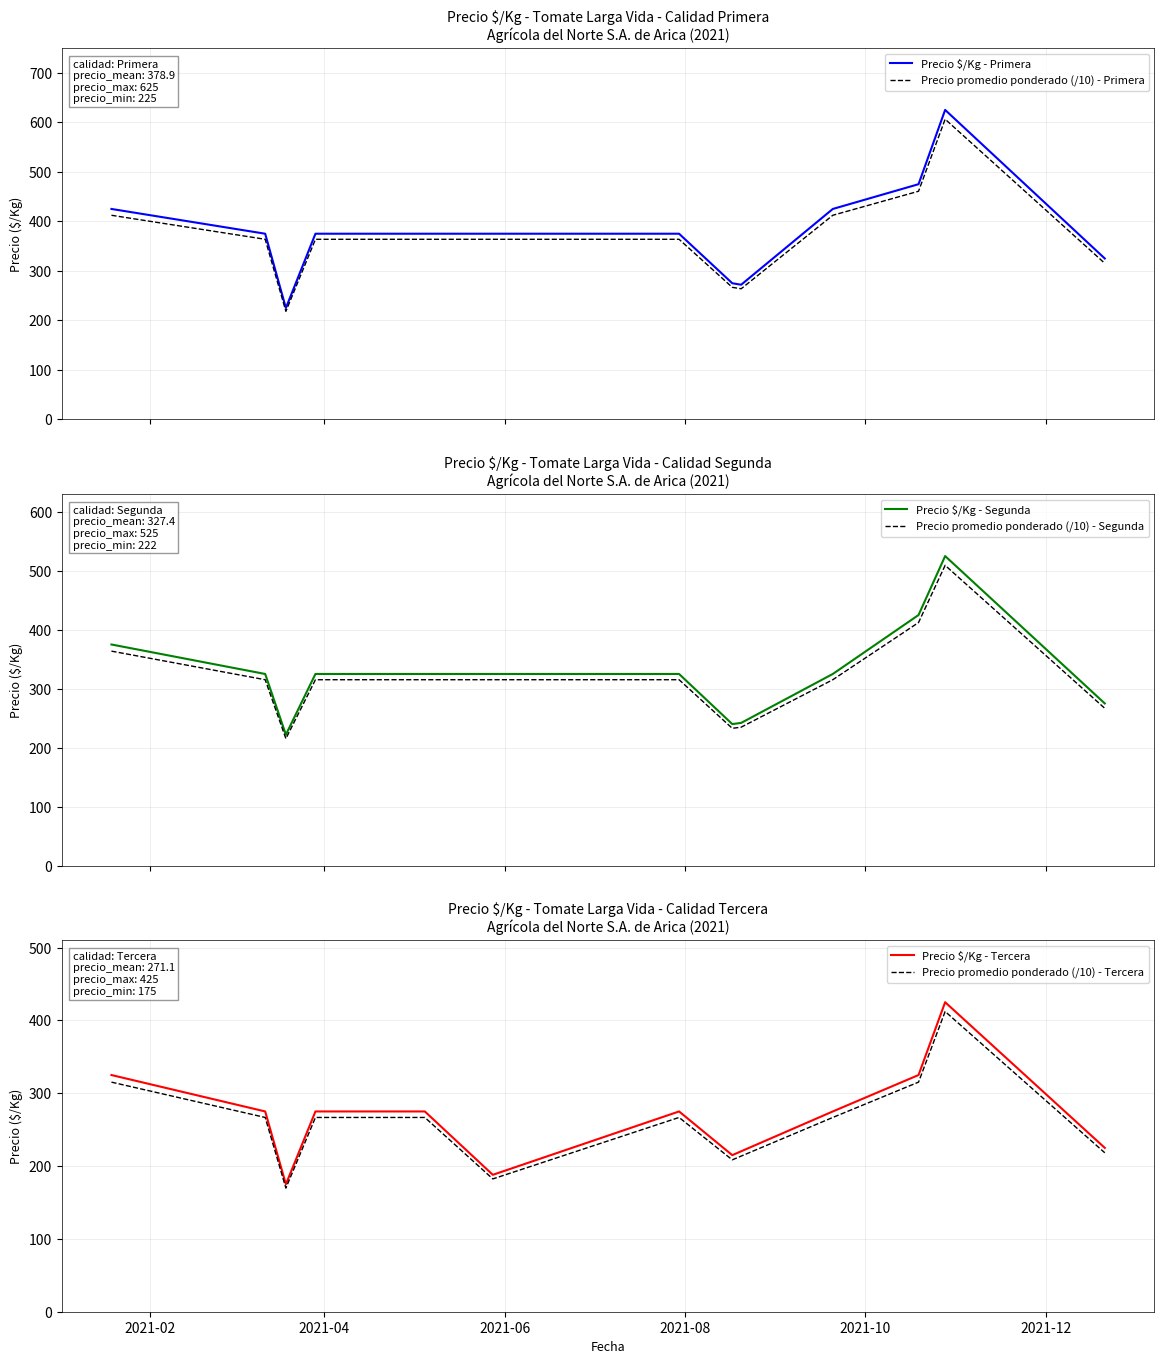

True or false: Precio $/Kg - Primera and Precio promedio ponderado (/10) - Primera cross at least once.

False